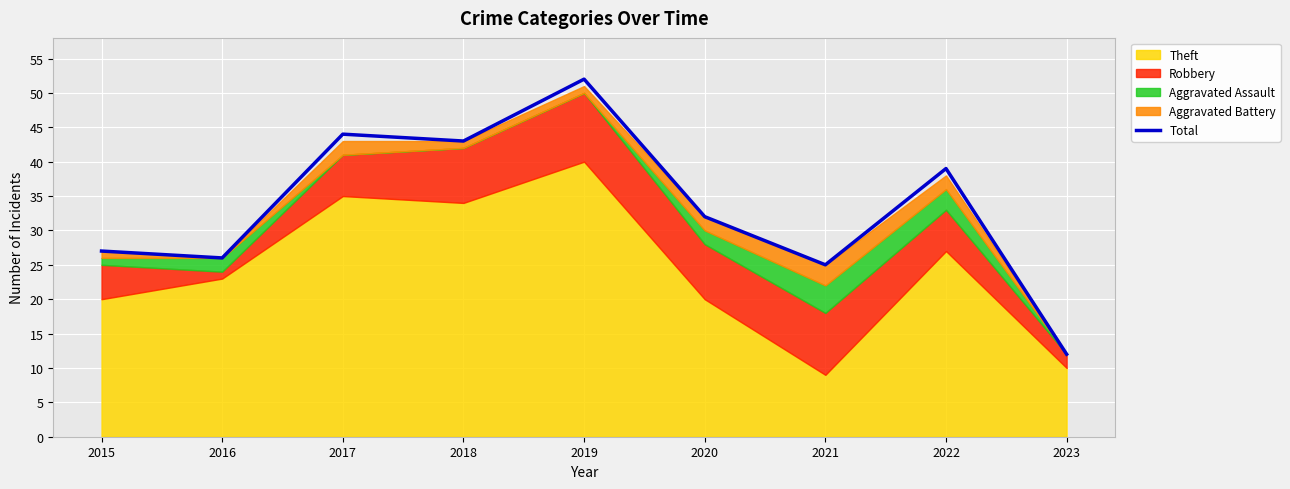

How many lines are shown in the chart?

1